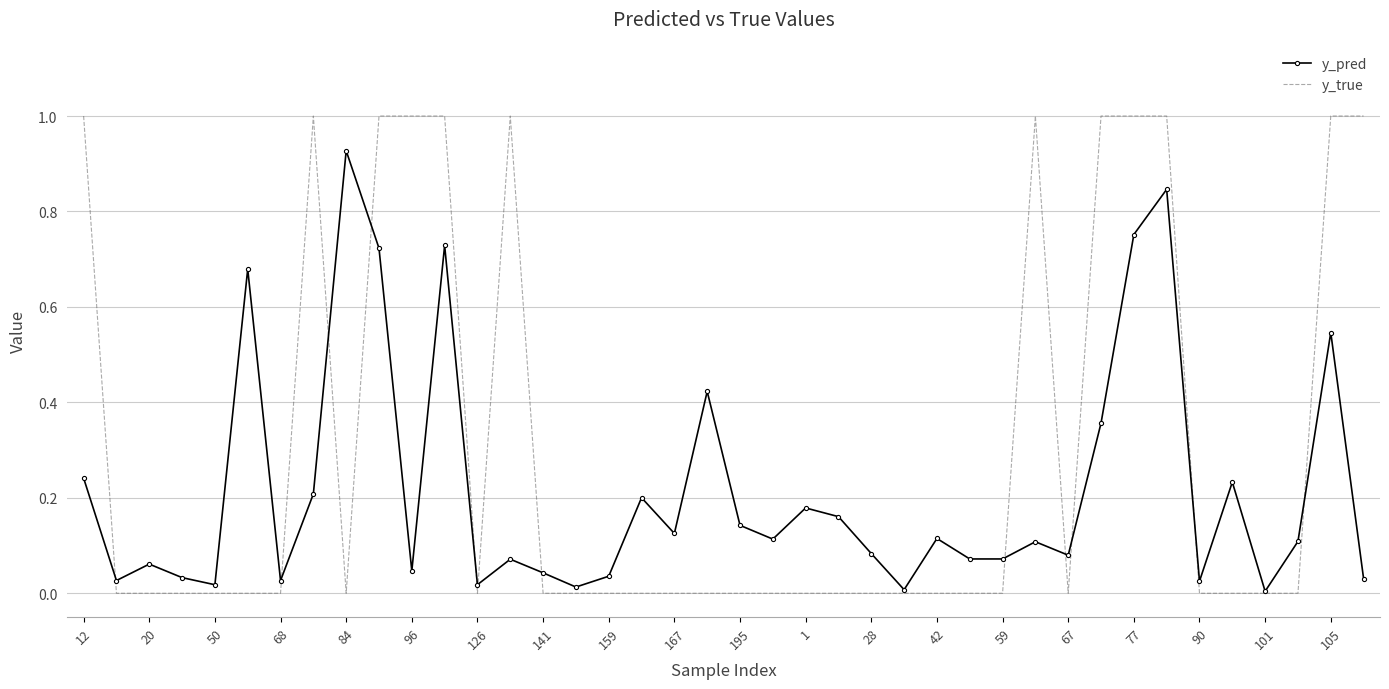

Which series has the widest spread of values?

y_true